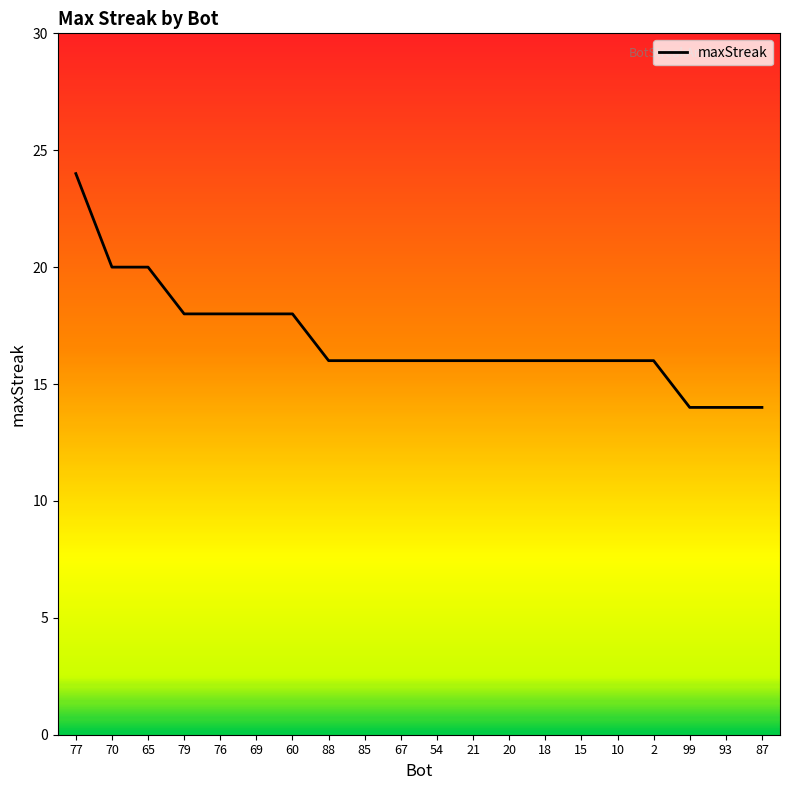

What value does the data have at 10, to the nearest 5?

15